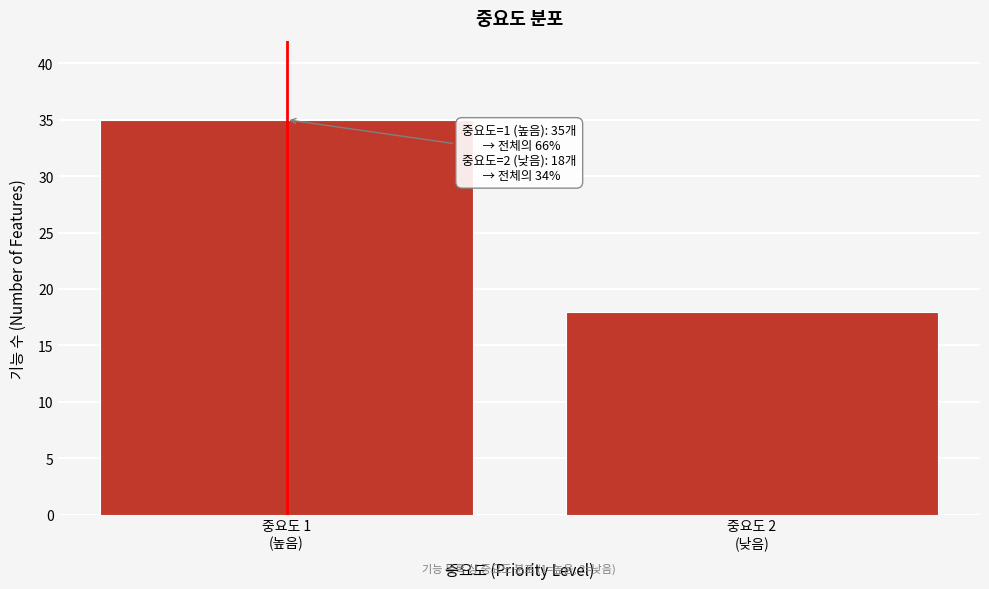

Reading left to right, list all the values displayed in this chart.

35	18